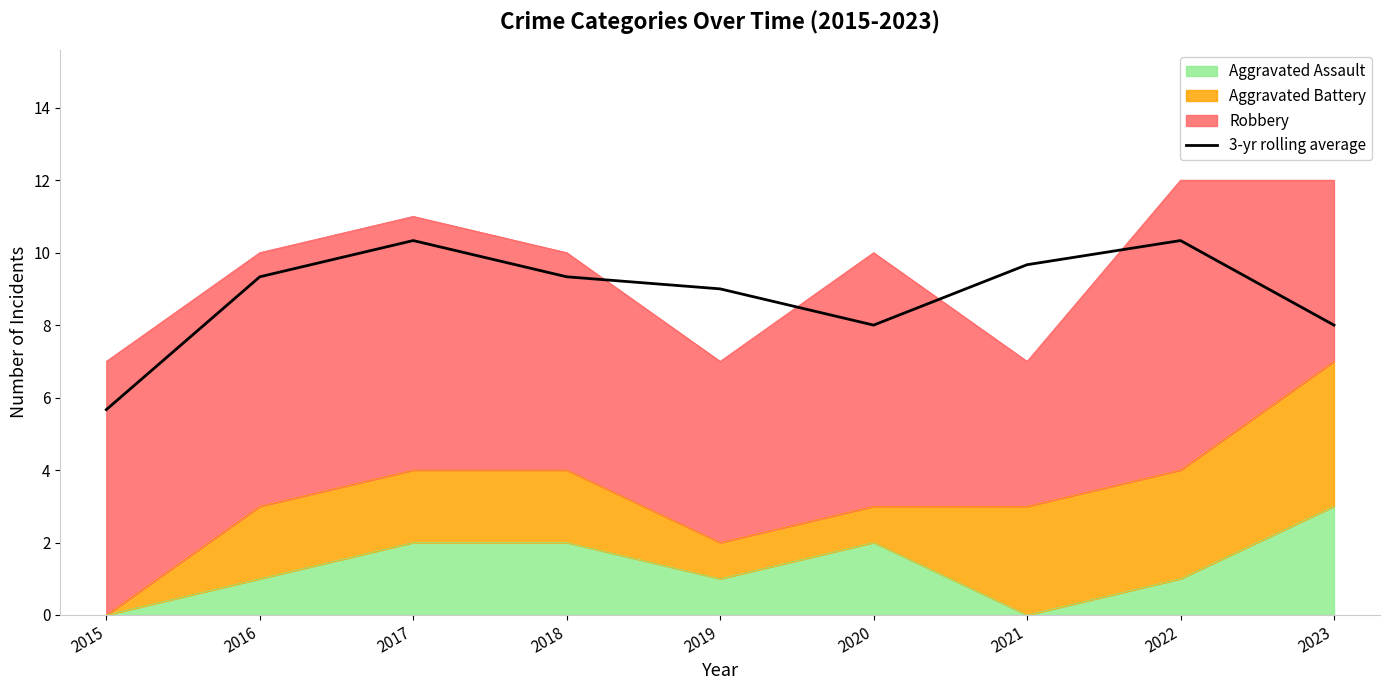

What is the sum of the values at 2018 and 2016?

18.7